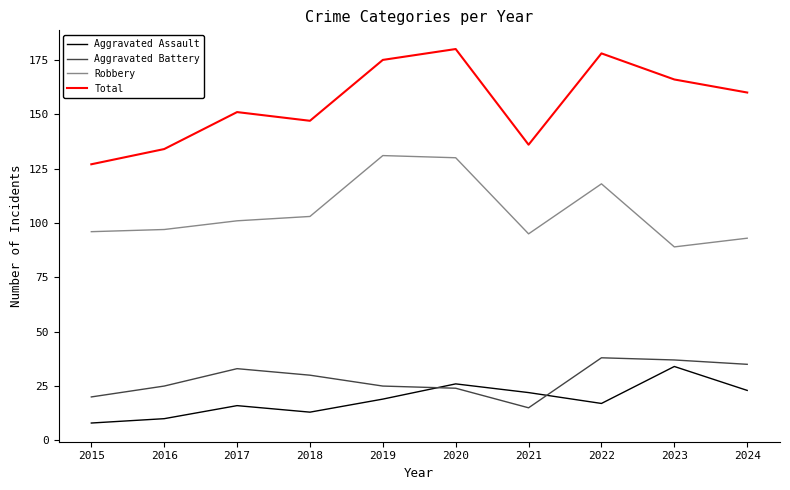

What is the total value across all series at 2019?

350